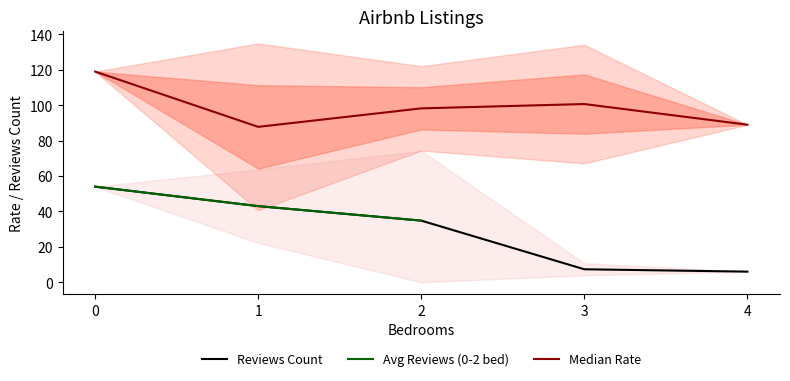

What is the lowest value of the Median Rate series?

87.8